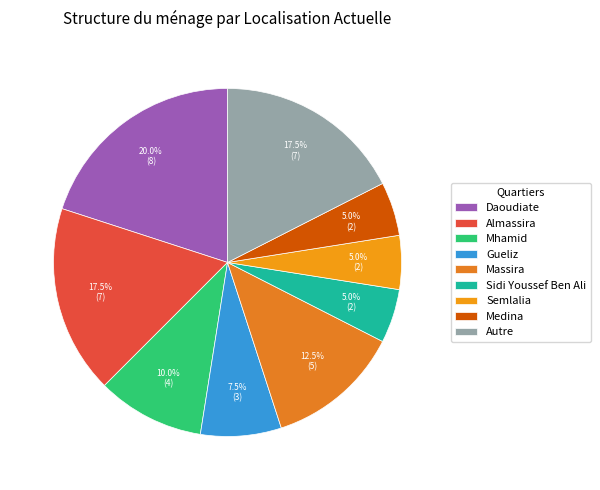

Rank the categories by value from highest to lowest.

Daoudiate, Almassira, Autre, Massira, Mhamid, Gueliz, Sidi Youssef Ben Ali, Semlalia, Medina